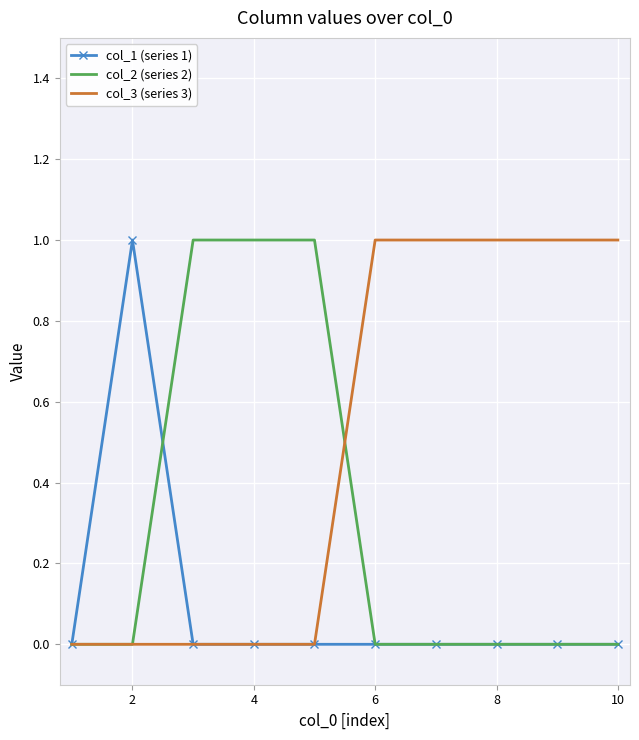

What is the sum of all col_3 (series 3) values?

5